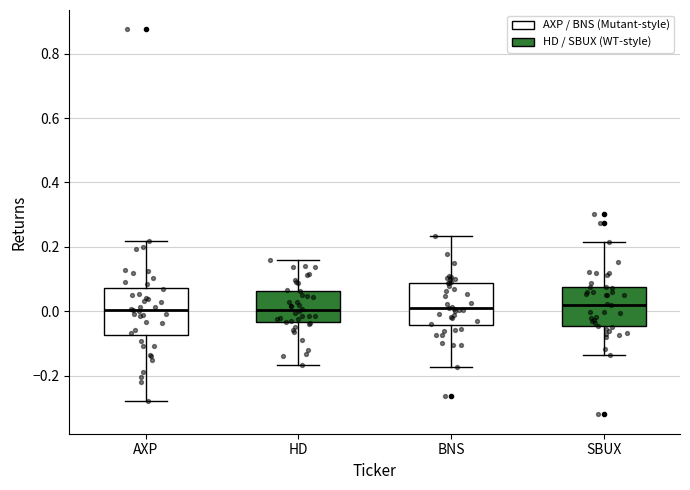

Where is the upper edge of the box for BNS on the y-axis? The values are not printed on the chart, so give them approximately, as read against the axis.

0.08